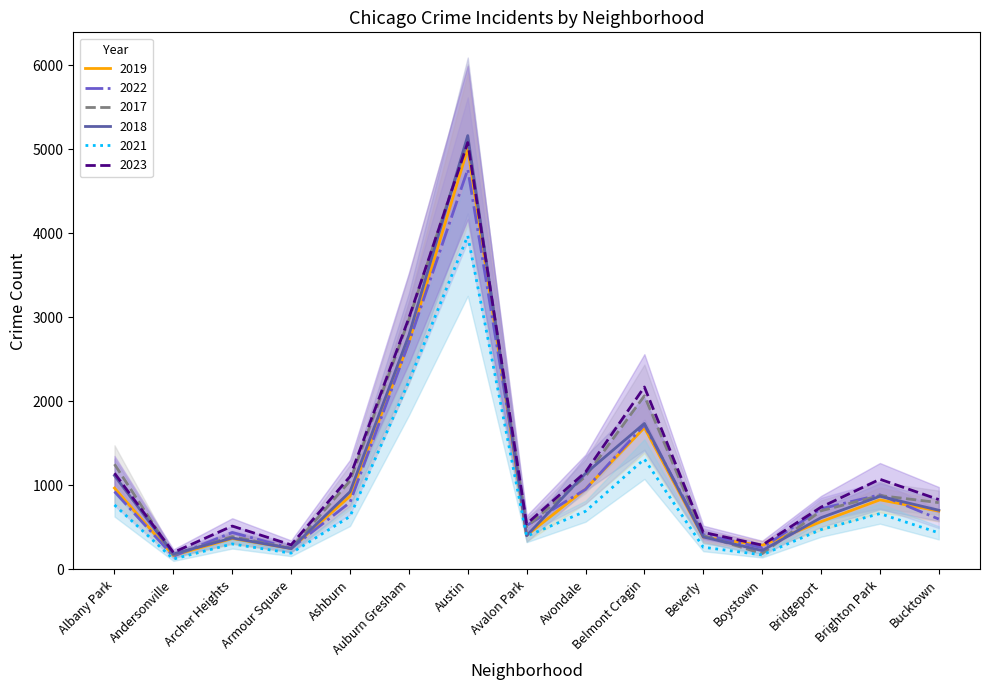

Between Albany Park and Bucktown, which series saw the biggest shift?

2017